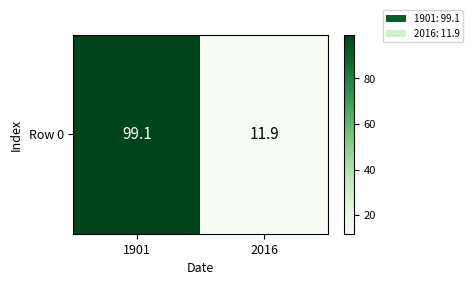

List the labels in order of value, largest first.

1901, 2016